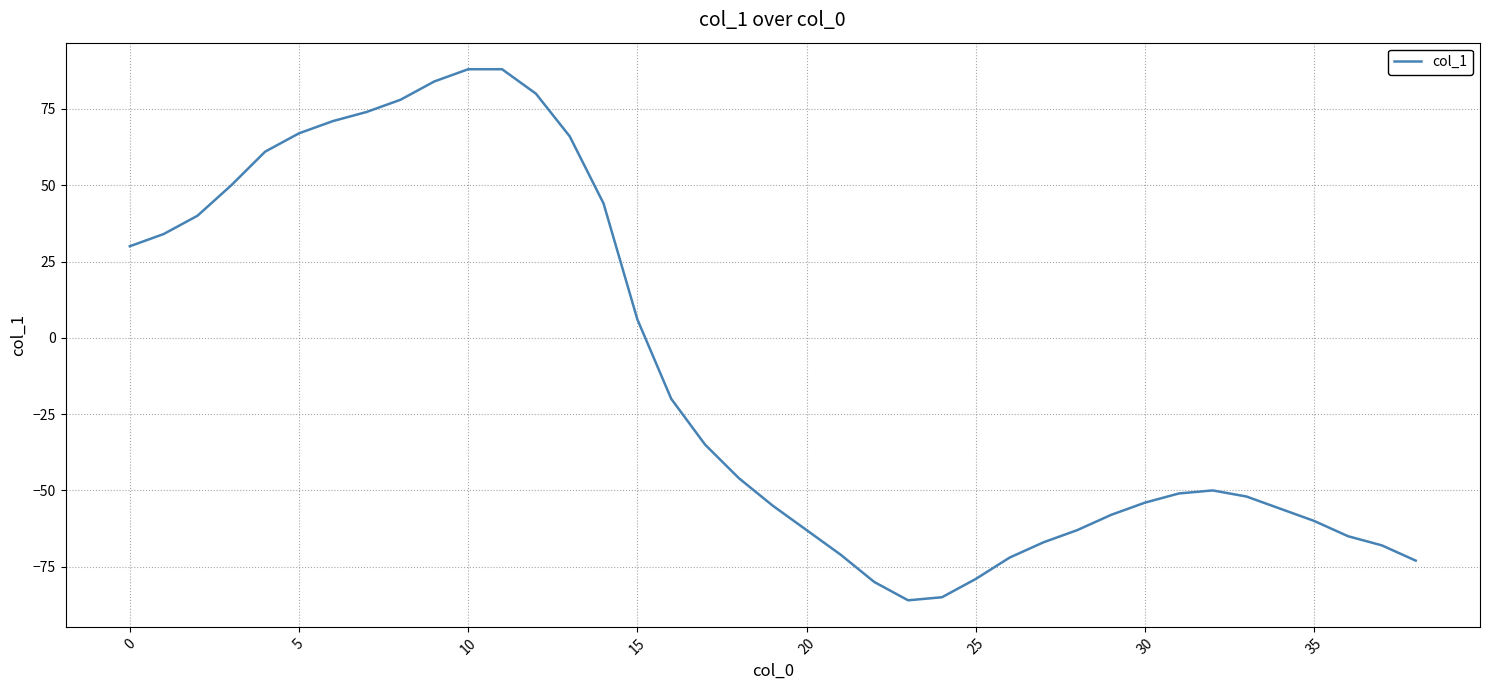

What is the minimum value shown in the chart?

-86